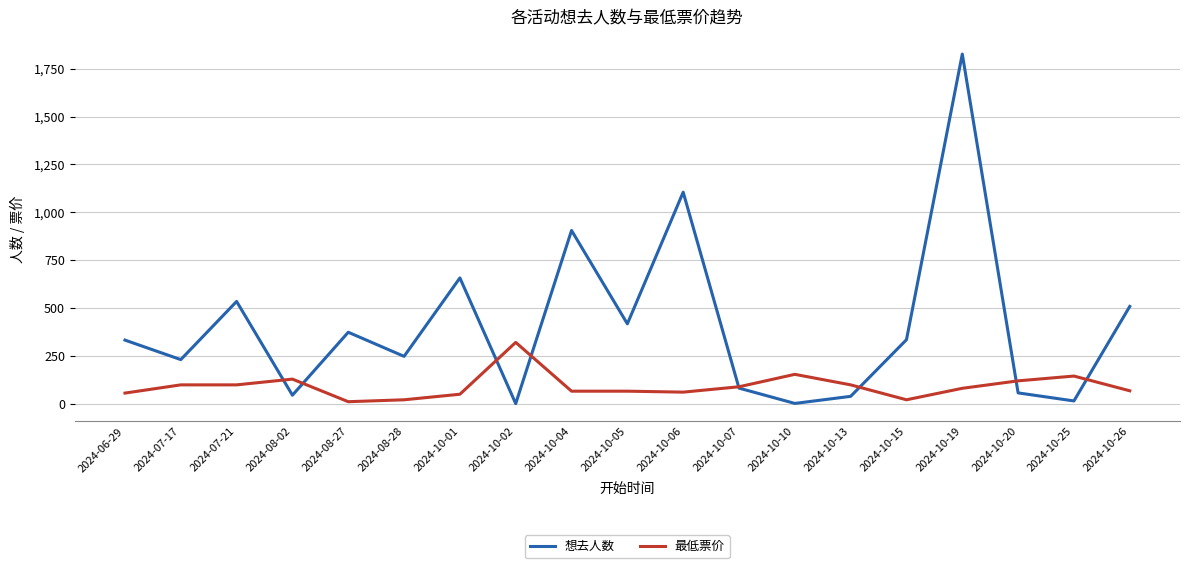

What is the sum of all 最低票价 values?

1737